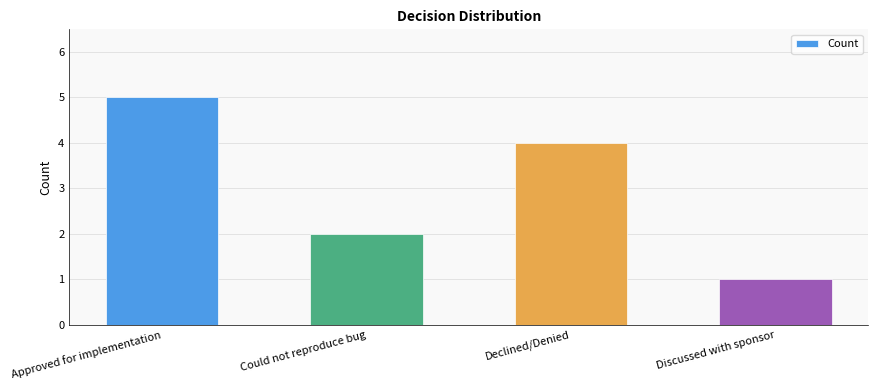

Rank the categories by value from highest to lowest.

Approved for implementation, Declined/Denied, Could not reproduce bug, Discussed with sponsor